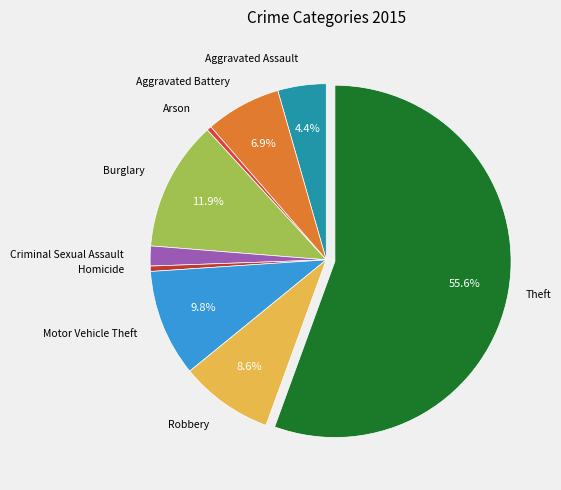

Count the number of slices in the pie.

9